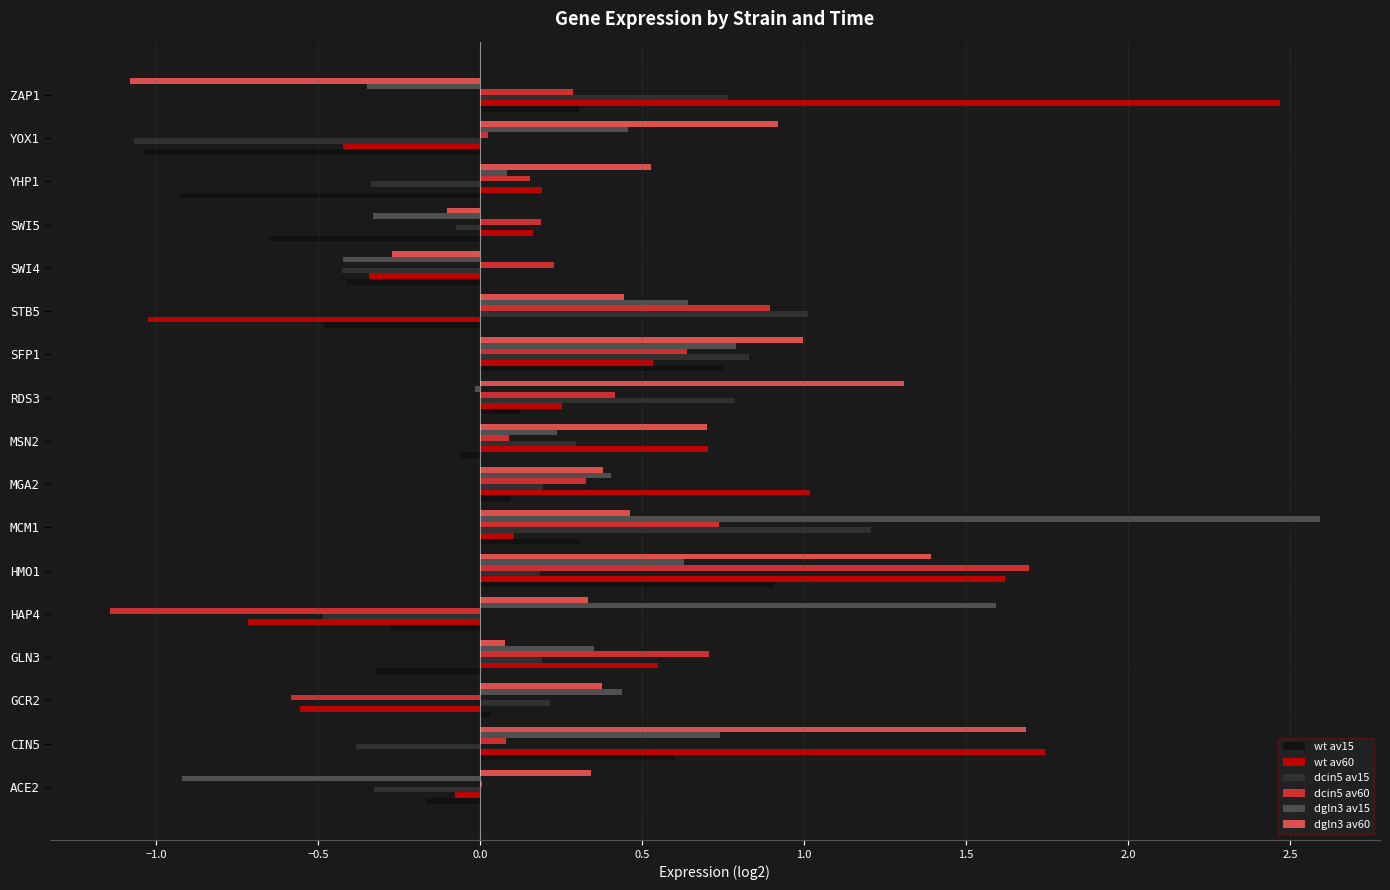

What is the sum of the wt av15 values at ZAP1 and HMO1?

1.2